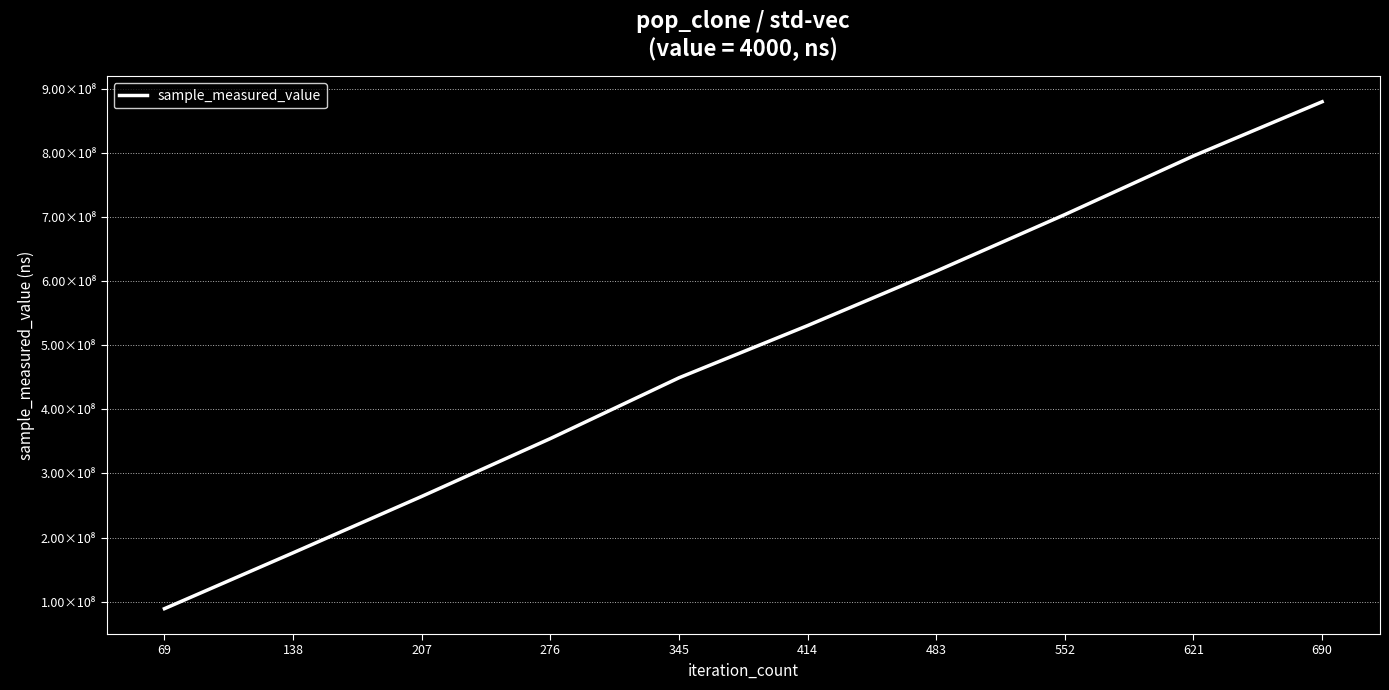

Does the chart display data point markers on the line(s)?

No